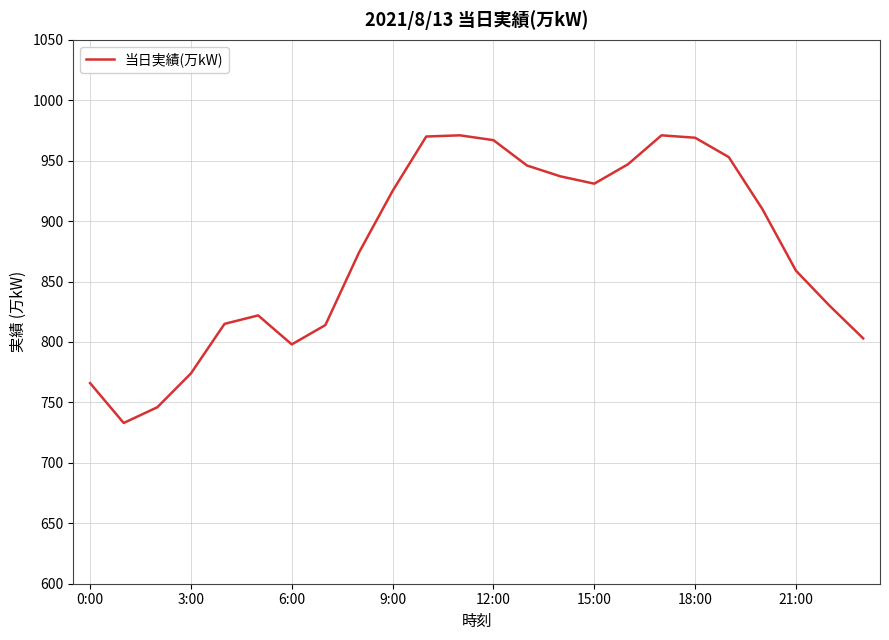

What is the difference between the maximum and minimum values?

238